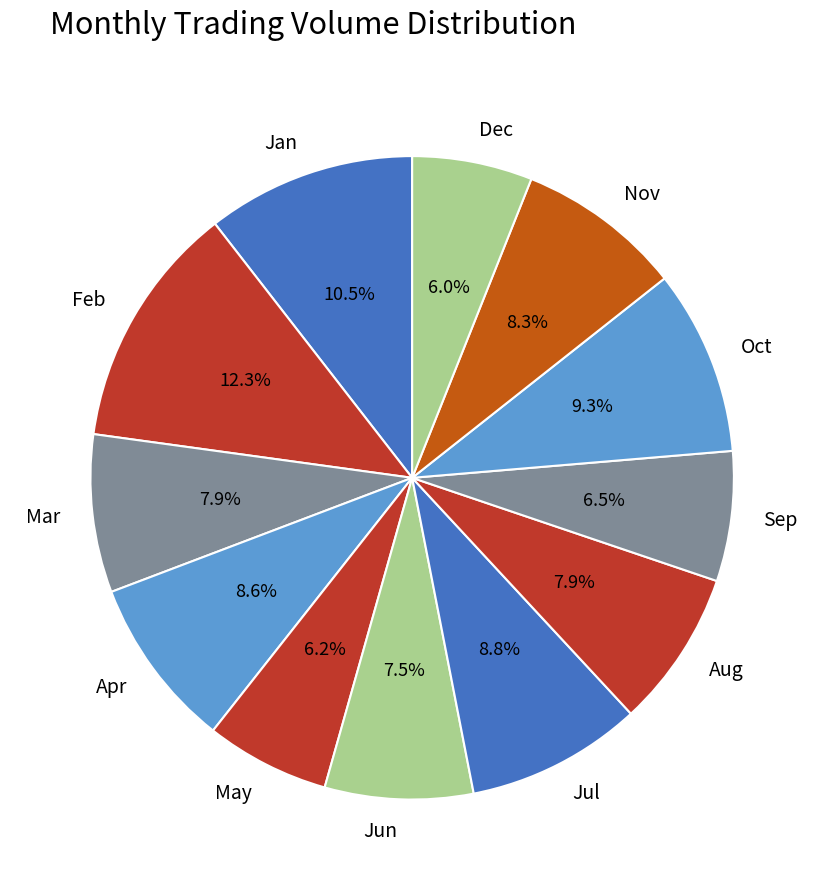

Which category has the biggest portion of the pie?

Feb